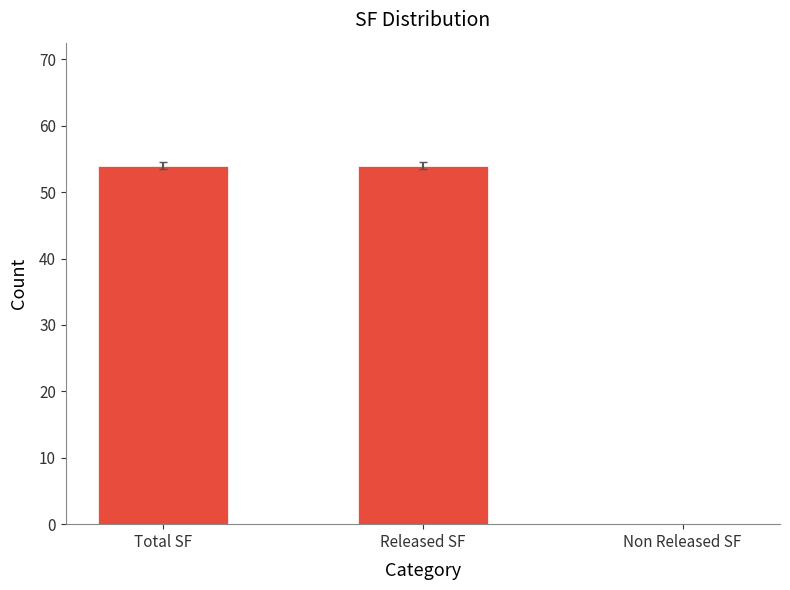

What is the maximum value shown in the chart?

54